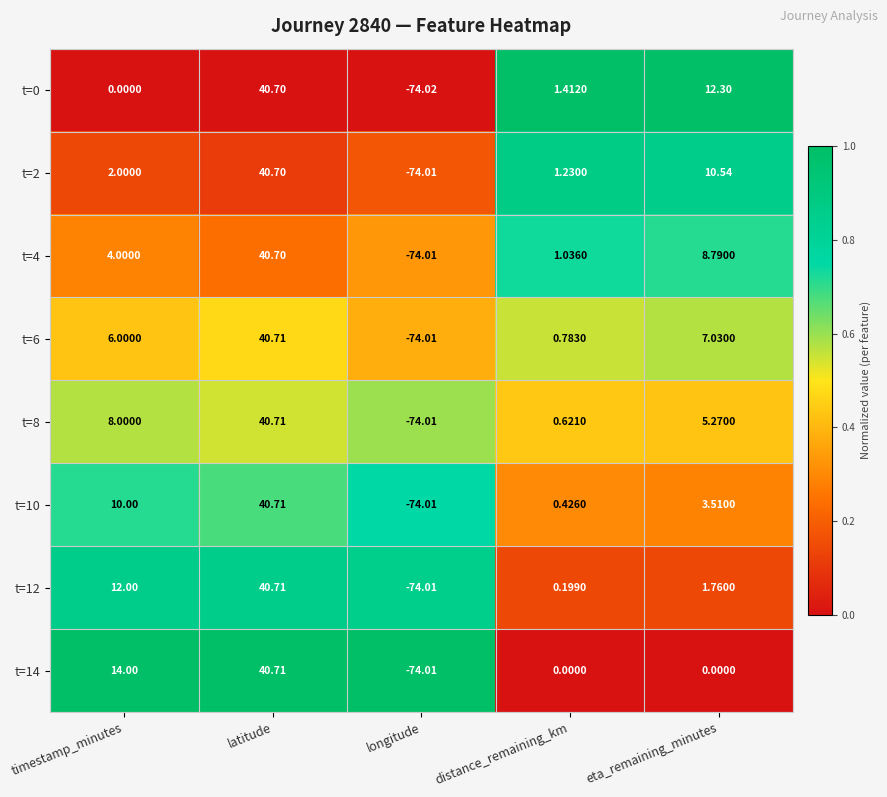

Which category has the highest value across all series?

latitude